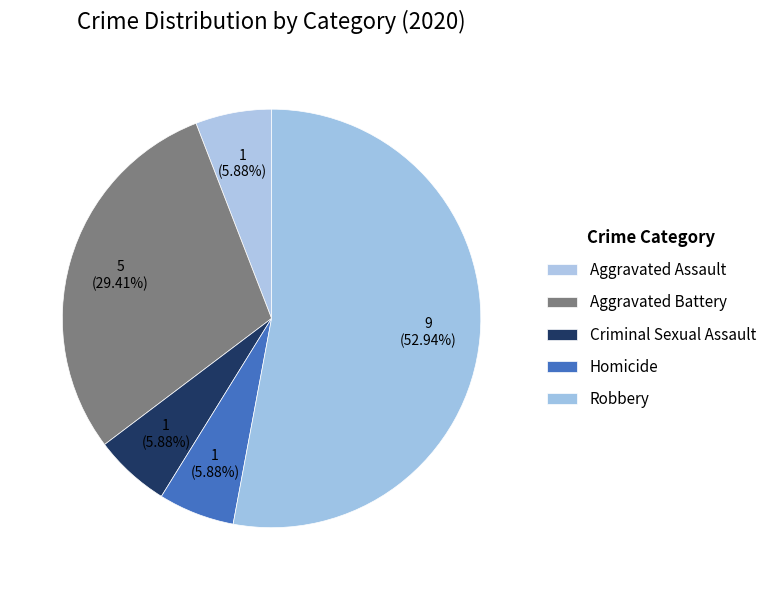

Is it true that Criminal Sexual Assault is 6% of the pie?

True